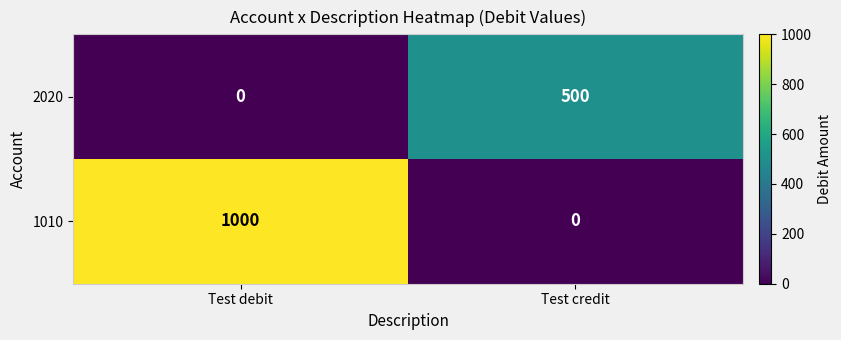

True or false: 1010 has a value of 0 at Test credit.

True